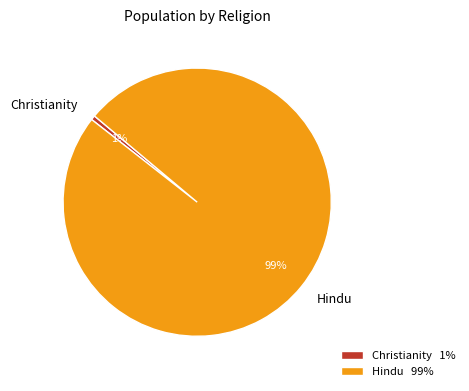

Which slice is the largest?

Hindu